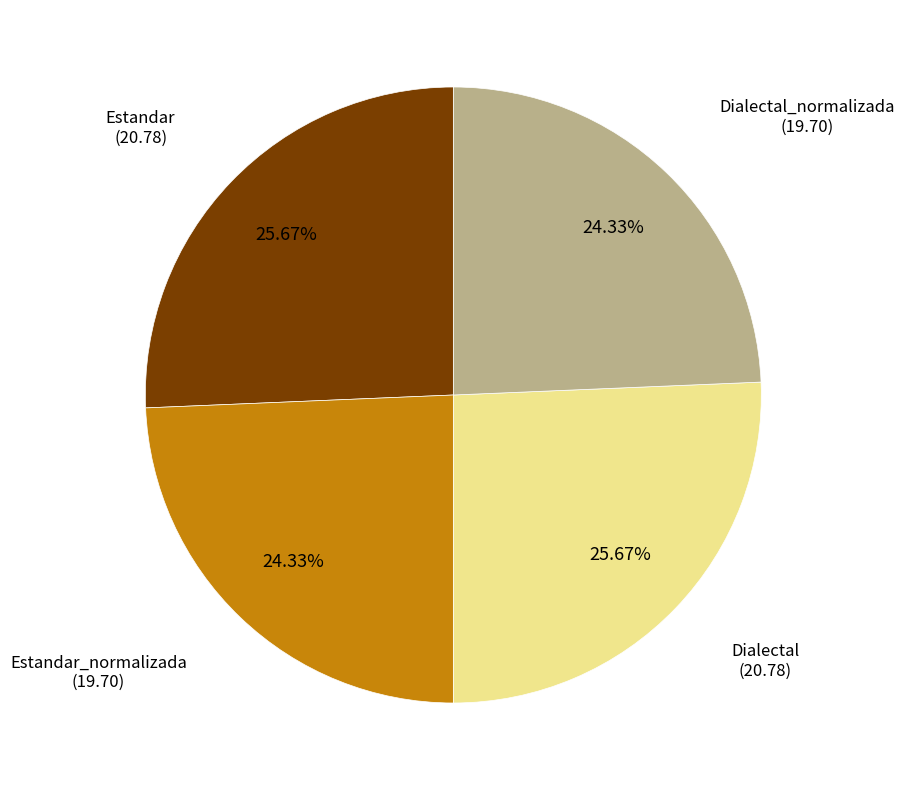

Does any single category account for the majority?

No